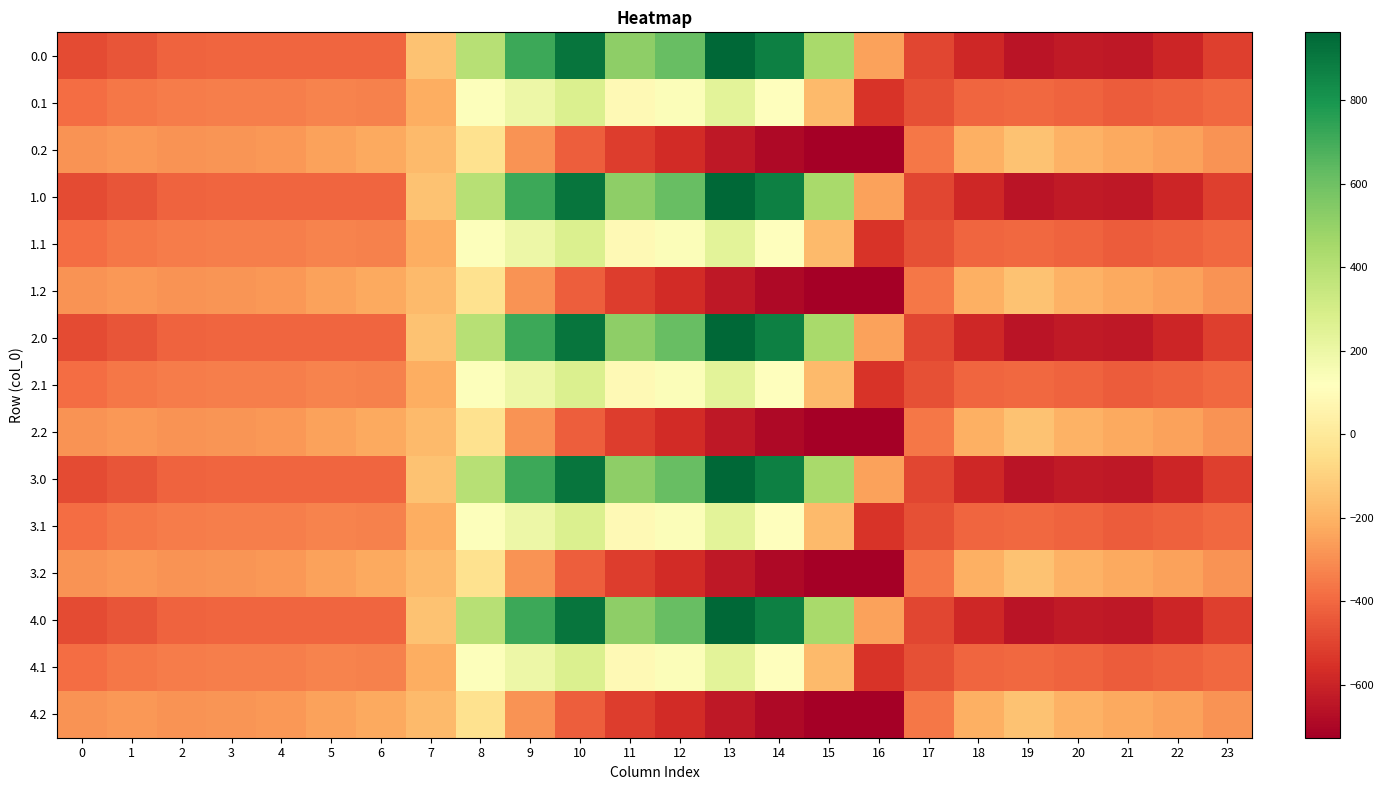

Reading right to left, extract all data points from this chart.

0.0: 23=-511.3	22=-592.3	21=-638.4	20=-629.9	19=-649.2	18=-586.7	17=-494.8	16=-250.9	15=443.0	14=870.3	13=962.7	12=619.4	11=516.0	10=916.2	9=716.9	8=395.3	7=-150.1	6=-408.0	5=-403.8	4=-404.9	3=-404.4	2=-410.3	1=-449.5	0=-482.0
0.1: 23=-399.4	22=-419.9	21=-432.4	20=-414.5	19=-400.2	18=-405.4	17=-466.6	16=-547.3	15=-173.1	14=113.7	13=241.5	12=134.6	11=87.0	10=274.1	9=191.1	8=125.2	7=-217.1	6=-332.2	5=-325.7	4=-339.6	3=-342.7	2=-347.9	1=-361.1	0=-384.6
0.2: 23=-287.5	22=-247.4	21=-226.4	20=-199.2	19=-151.0	18=-210.0	17=-362.4	16=-726.6	15=-725.8	14=-687.4	13=-640.4	12=-571.2	11=-520.6	10=-423.5	9=-288.5	8=-35.3	7=-176.6	6=-228.8	5=-245.0	4=-274.4	3=-281.0	2=-285.5	1=-272.7	0=-287.1
1.0: 23=-511.3	22=-592.3	21=-638.4	20=-629.9	19=-649.2	18=-586.7	17=-494.8	16=-250.9	15=443.0	14=870.3	13=962.7	12=619.4	11=516.0	10=916.2	9=716.9	8=395.3	7=-150.1	6=-408.0	5=-403.8	4=-404.9	3=-404.4	2=-410.3	1=-449.5	0=-482.0
1.1: 23=-399.4	22=-419.9	21=-432.4	20=-414.5	19=-400.2	18=-405.4	17=-466.6	16=-547.3	15=-173.1	14=113.7	13=241.5	12=134.6	11=87.0	10=274.1	9=191.1	8=125.2	7=-217.1	6=-332.2	5=-325.7	4=-339.6	3=-342.7	2=-347.9	1=-361.1	0=-384.6
1.2: 23=-287.5	22=-247.4	21=-226.4	20=-199.2	19=-151.0	18=-210.0	17=-362.4	16=-726.6	15=-725.8	14=-687.4	13=-640.4	12=-571.2	11=-520.6	10=-423.5	9=-288.5	8=-35.3	7=-176.6	6=-228.8	5=-245.0	4=-274.4	3=-281.0	2=-285.5	1=-272.7	0=-287.1
2.0: 23=-511.3	22=-592.3	21=-638.4	20=-629.9	19=-649.2	18=-586.7	17=-494.8	16=-250.9	15=443.0	14=870.3	13=962.7	12=619.4	11=516.0	10=916.2	9=716.9	8=395.3	7=-150.1	6=-408.0	5=-403.8	4=-404.9	3=-404.4	2=-410.3	1=-449.5	0=-482.0
2.1: 23=-399.4	22=-419.9	21=-432.4	20=-414.5	19=-400.2	18=-405.4	17=-466.6	16=-547.3	15=-173.1	14=113.7	13=241.5	12=134.6	11=87.0	10=274.1	9=191.1	8=125.2	7=-217.1	6=-332.2	5=-325.7	4=-339.6	3=-342.7	2=-347.9	1=-361.1	0=-384.6
2.2: 23=-287.5	22=-247.4	21=-226.4	20=-199.2	19=-151.0	18=-210.0	17=-362.4	16=-726.6	15=-725.8	14=-687.4	13=-640.4	12=-571.2	11=-520.6	10=-423.5	9=-288.5	8=-35.3	7=-176.6	6=-228.8	5=-245.0	4=-274.4	3=-281.0	2=-285.5	1=-272.7	0=-287.1
3.0: 23=-511.3	22=-592.3	21=-638.4	20=-629.9	19=-649.2	18=-586.7	17=-494.8	16=-250.9	15=443.0	14=870.3	13=962.7	12=619.4	11=516.0	10=916.2	9=716.9	8=395.3	7=-150.1	6=-408.0	5=-403.8	4=-404.9	3=-404.4	2=-410.3	1=-449.5	0=-482.0
3.1: 23=-399.4	22=-419.9	21=-432.4	20=-414.5	19=-400.2	18=-405.4	17=-466.6	16=-547.3	15=-173.1	14=113.7	13=241.5	12=134.6	11=87.0	10=274.1	9=191.1	8=125.2	7=-217.1	6=-332.2	5=-325.7	4=-339.6	3=-342.7	2=-347.9	1=-361.1	0=-384.6
3.2: 23=-287.5	22=-247.4	21=-226.4	20=-199.2	19=-151.0	18=-210.0	17=-362.4	16=-726.6	15=-725.8	14=-687.4	13=-640.4	12=-571.2	11=-520.6	10=-423.5	9=-288.5	8=-35.3	7=-176.6	6=-228.8	5=-245.0	4=-274.4	3=-281.0	2=-285.5	1=-272.7	0=-287.1
4.0: 23=-511.3	22=-592.3	21=-638.4	20=-629.9	19=-649.2	18=-586.7	17=-494.8	16=-250.9	15=443.0	14=870.3	13=962.7	12=619.4	11=516.0	10=916.2	9=716.9	8=395.3	7=-150.1	6=-408.0	5=-403.8	4=-404.9	3=-404.4	2=-410.3	1=-449.5	0=-482.0
4.1: 23=-399.4	22=-419.9	21=-432.4	20=-414.5	19=-400.2	18=-405.4	17=-466.6	16=-547.3	15=-173.1	14=113.7	13=241.5	12=134.6	11=87.0	10=274.1	9=191.1	8=125.2	7=-217.1	6=-332.2	5=-325.7	4=-339.6	3=-342.7	2=-347.9	1=-361.1	0=-384.6
4.2: 23=-287.5	22=-247.4	21=-226.4	20=-199.2	19=-151.0	18=-210.0	17=-362.4	16=-726.6	15=-725.8	14=-687.4	13=-640.4	12=-571.2	11=-520.6	10=-423.5	9=-288.5	8=-35.3	7=-176.6	6=-228.8	5=-245.0	4=-274.4	3=-281.0	2=-285.5	1=-272.7	0=-287.1